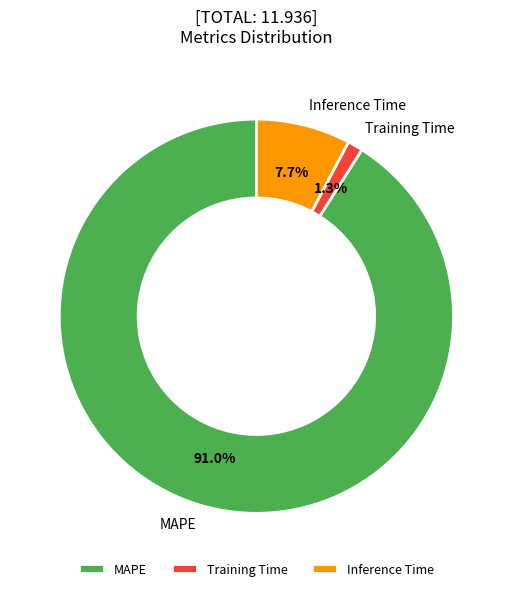

To the nearest percent, what percentage of the pie is Inference Time?

8%